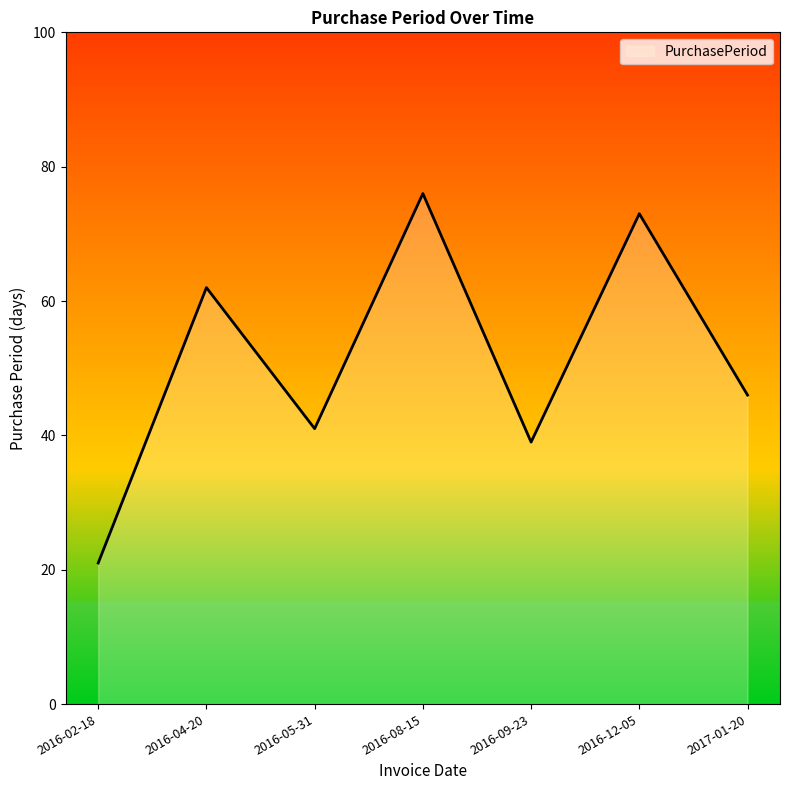

What is the change in value from 2016-08-15 to 2017-01-20?

-30